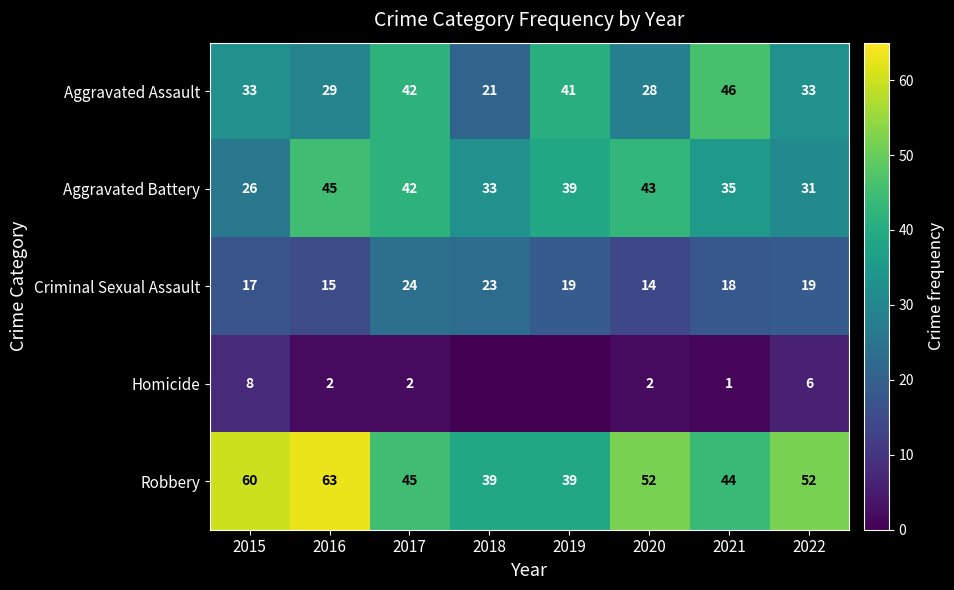

What is the total value across all series at 2020?

139